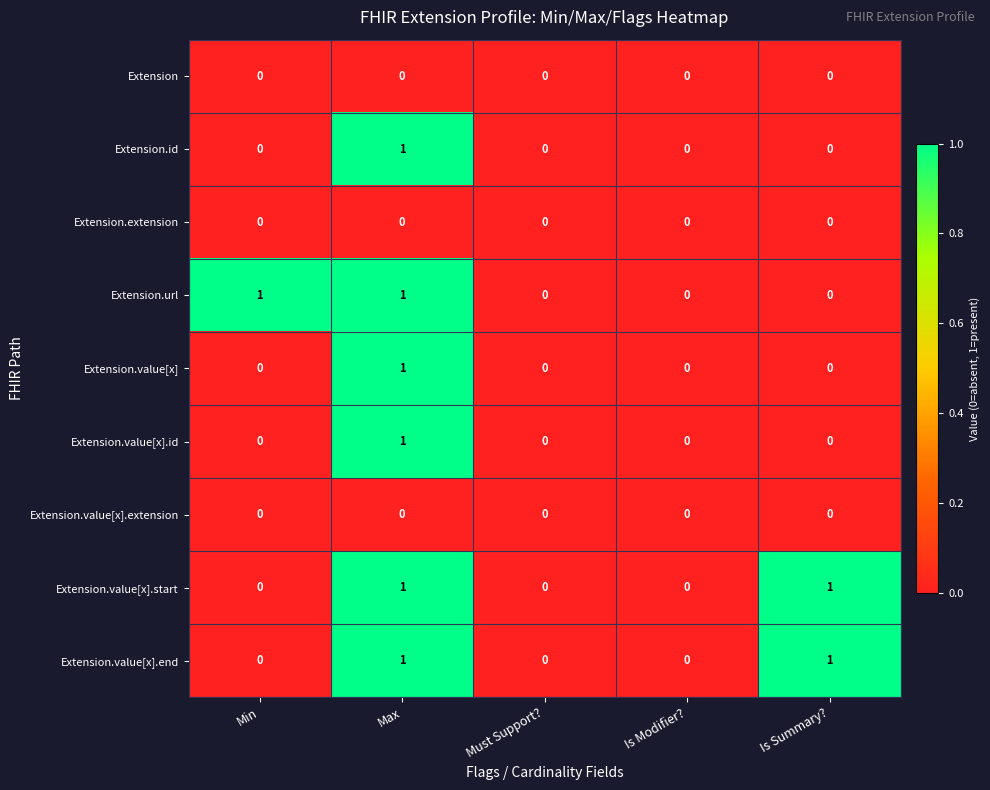

At which label does Extension.value[x].id reach its peak?

Max